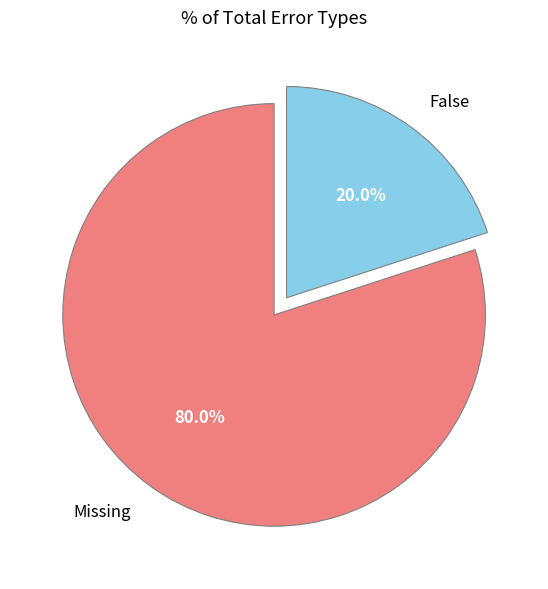

To the nearest percent, what percentage of the pie is False?

20%